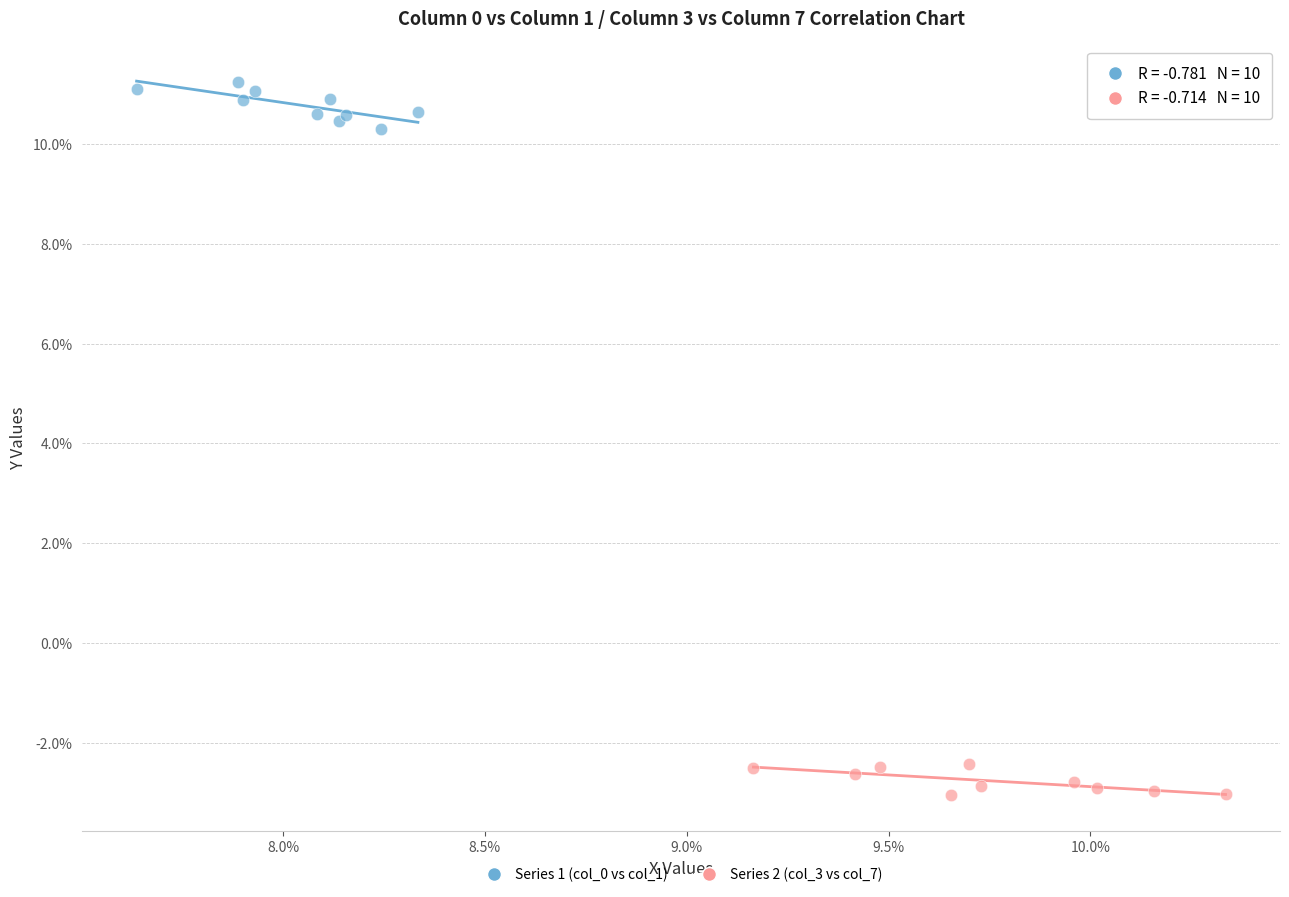

Which series contains the lowest Y value?

Series 2 (col_3 vs col_7)